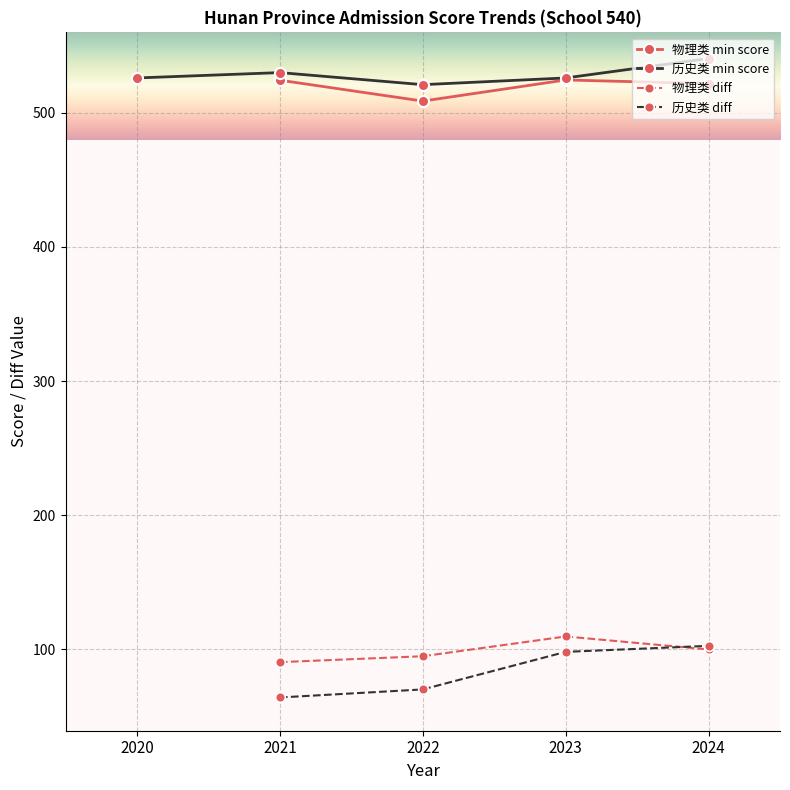

The 历史类 min score series shows 526.0 at 2020. True or false?

True